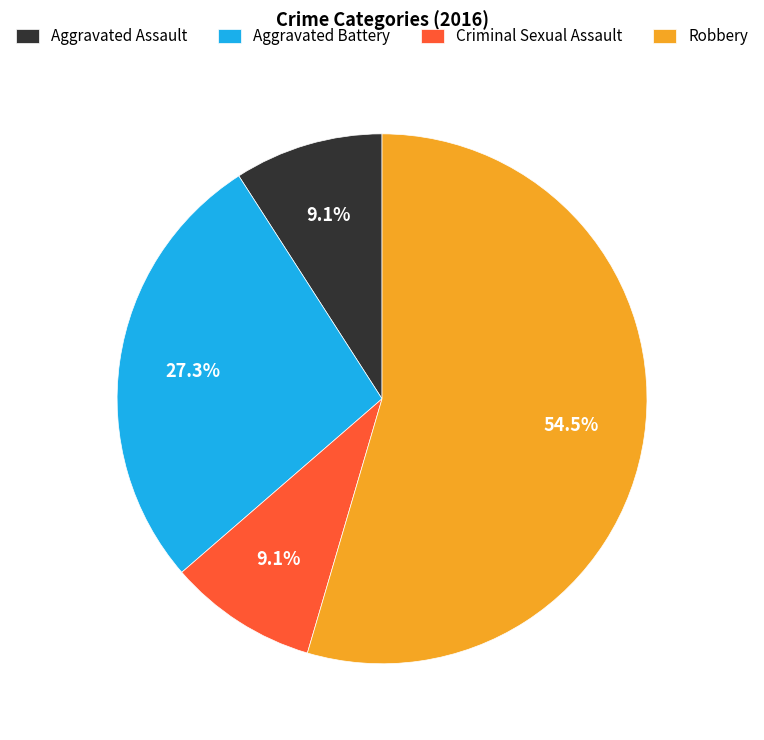

Which has a higher value, Robbery or Criminal Sexual Assault?

Robbery